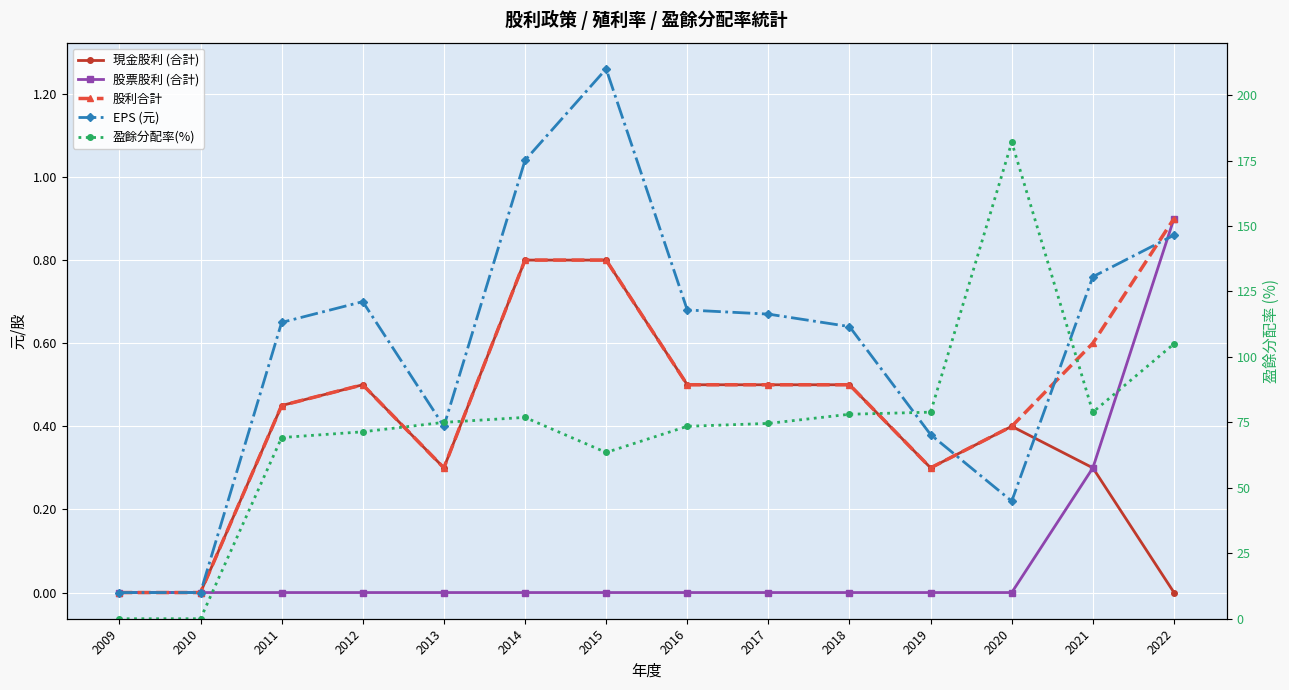

List the series in order of their peak value, highest first.

盈餘分配率(%), EPS (元), 股票股利 (合計), 股利合計, 現金股利 (合計)